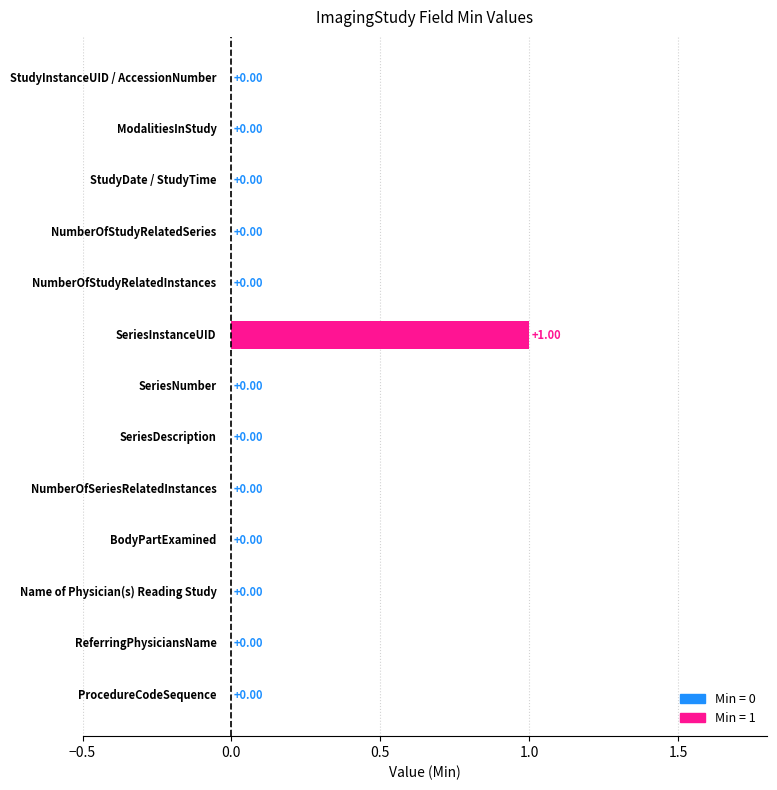

What is the label of the 12th bar from the right?

ModalitiesInStudy